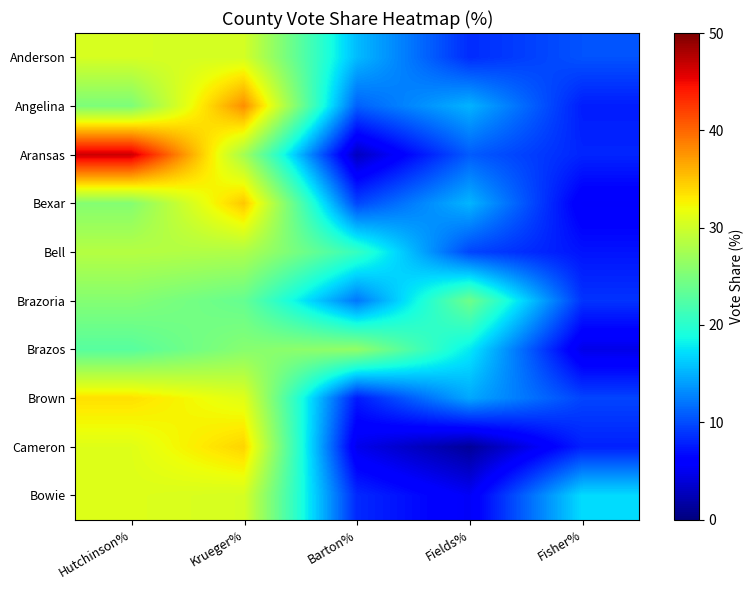

List the series in order of their peak value, highest first.

Aransas, Angelina, Bexar, Cameron, Brown, Bowie, Anderson, Bell, Brazos, Brazoria